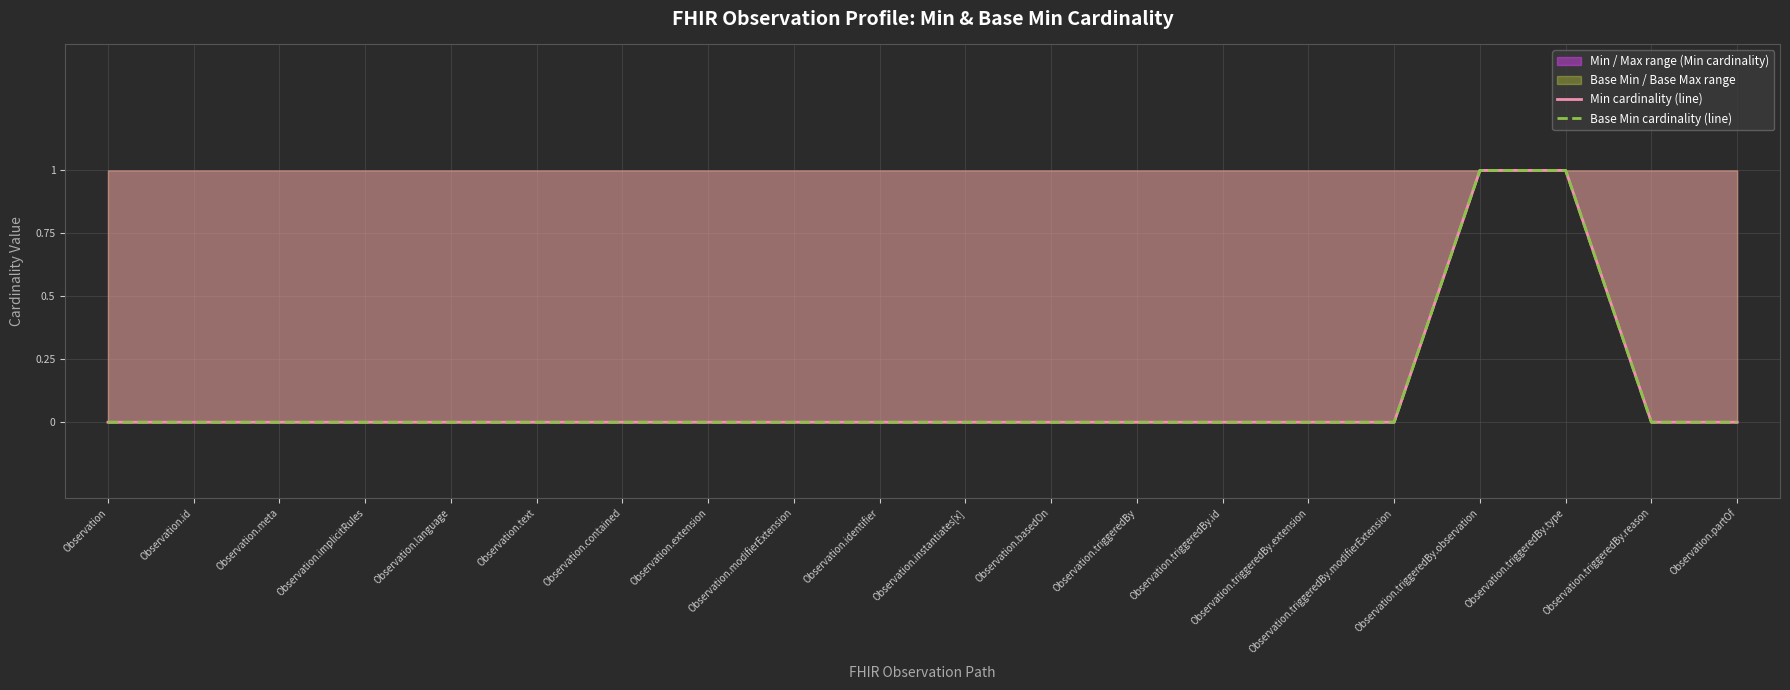

Reading left to right, extract all data points from this chart.

Min cardinality (line): Observation=0	Observation.id=0	Observation.meta=0	Observation.implicitRules=0	Observation.language=0	Observation.text=0	Observation.contained=0	Observation.extension=0	Observation.modifierExtension=0	Observation.identifier=0	Observation.instantiates[x]=0	Observation.basedOn=0	Observation.triggeredBy=0	Observation.triggeredBy.id=0	Observation.triggeredBy.extension=0	Observation.triggeredBy.modifierExtension=0	Observation.triggeredBy.observation=1	Observation.triggeredBy.type=1	Observation.triggeredBy.reason=0	Observation.partOf=0
Base Min cardinality (line): Observation=0	Observation.id=0	Observation.meta=0	Observation.implicitRules=0	Observation.language=0	Observation.text=0	Observation.contained=0	Observation.extension=0	Observation.modifierExtension=0	Observation.identifier=0	Observation.instantiates[x]=0	Observation.basedOn=0	Observation.triggeredBy=0	Observation.triggeredBy.id=0	Observation.triggeredBy.extension=0	Observation.triggeredBy.modifierExtension=0	Observation.triggeredBy.observation=1	Observation.triggeredBy.type=1	Observation.triggeredBy.reason=0	Observation.partOf=0